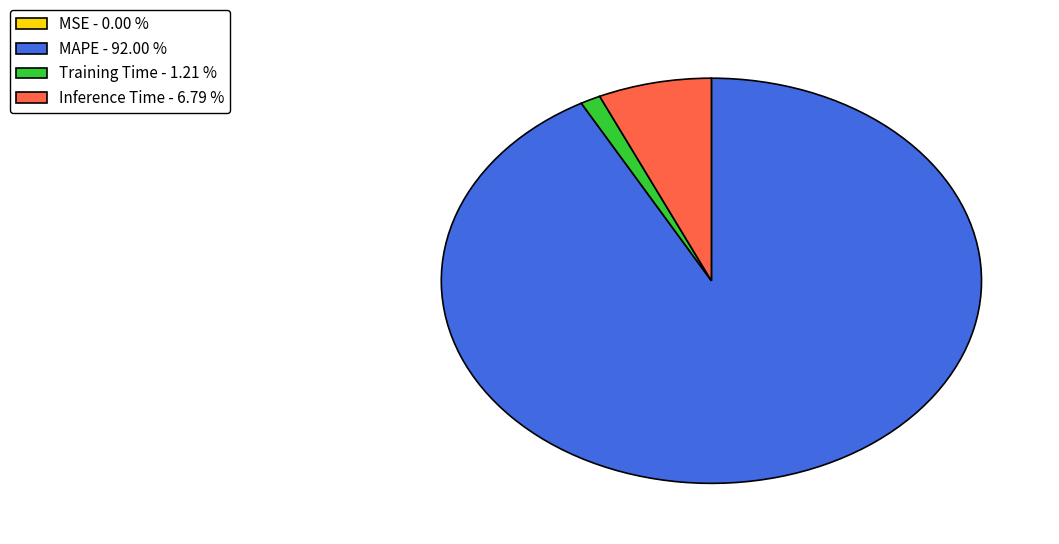

What is the majority slice?

MAPE - 92.00 %